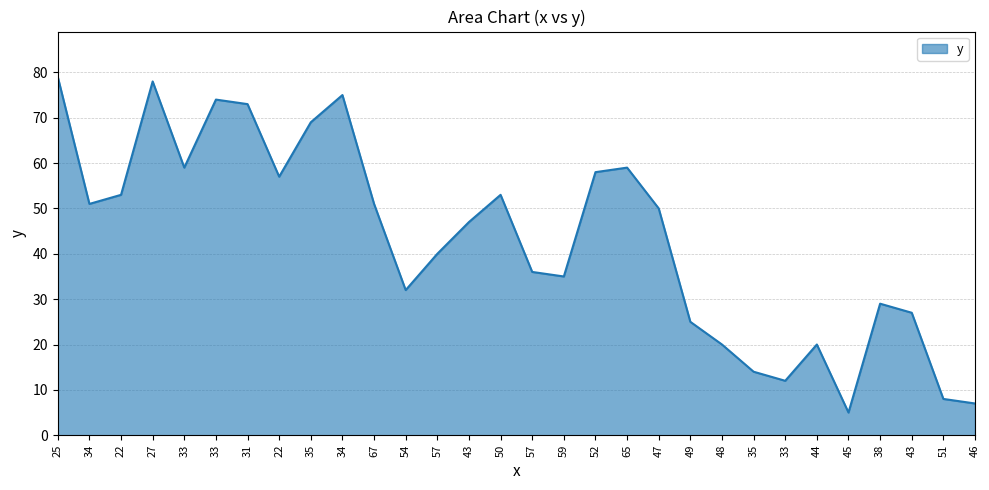

What is the difference between the second highest and second lowest values?

71